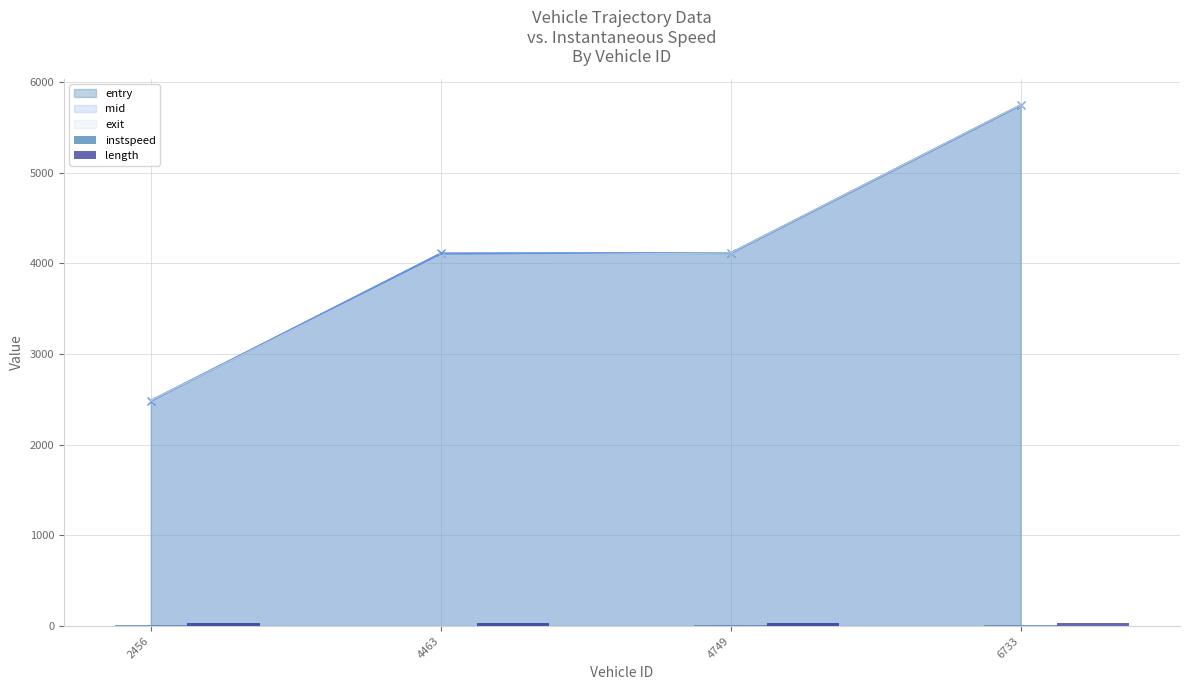

True or false: exit has a value of 4114.3 at 4749.

True